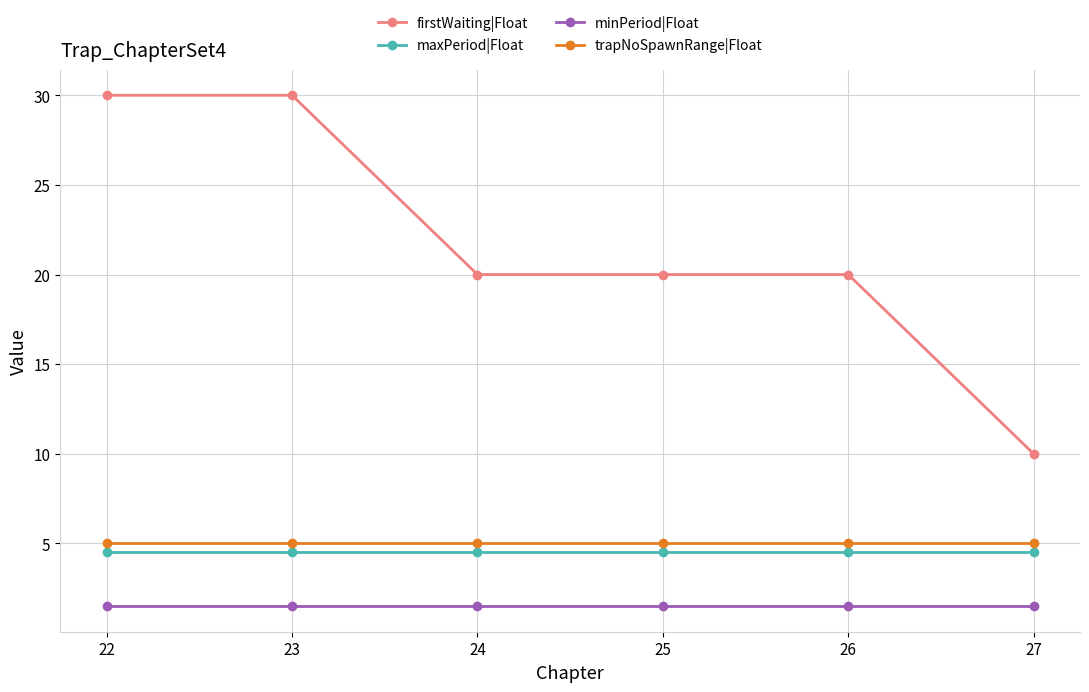

Reading left to right, extract all data points from this chart.

firstWaiting|Float: 30.0	30.0	20.0	20.0	20.0	10.0
maxPeriod|Float: 4.5	4.5	4.5	4.5	4.5	4.5
minPeriod|Float: 1.5	1.5	1.5	1.5	1.5	1.5
trapNoSpawnRange|Float: 5.0	5.0	5.0	5.0	5.0	5.0